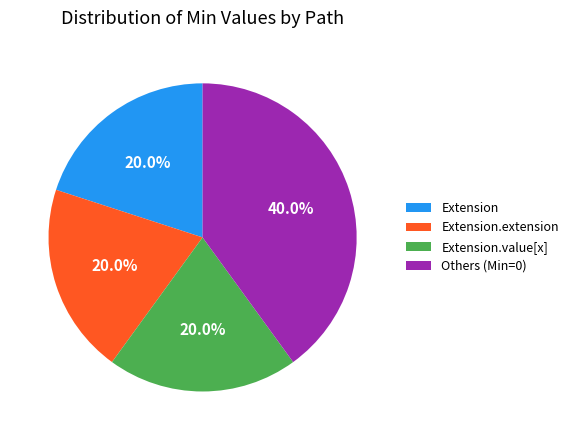

Count the number of slices in the pie.

4